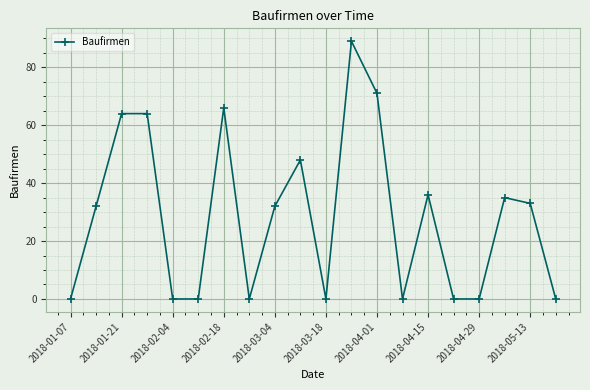

True or false: the data has more than 0 interior local peaks.

True